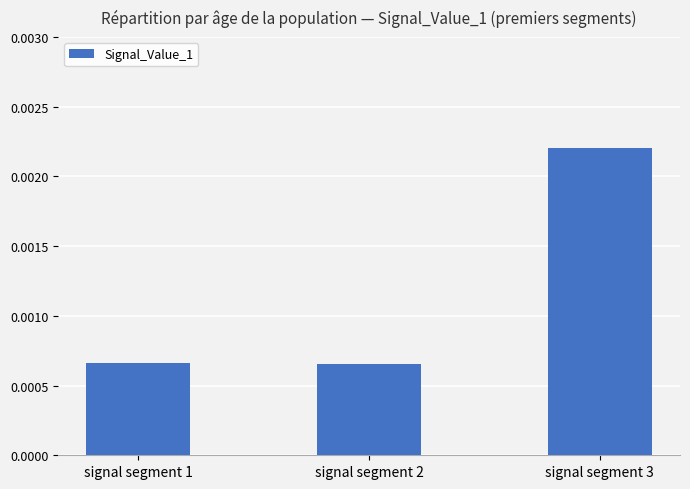

Count the values in the range 0 to 1.

3